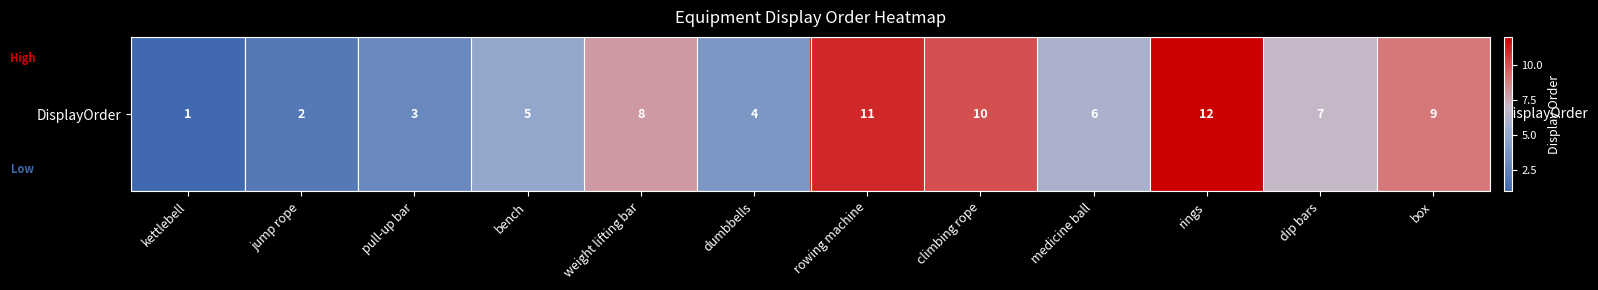

List the labels in order of value, largest first.

rings, rowing machine, climbing rope, box, weight lifting bar, dip bars, medicine ball, bench, dumbbells, pull-up bar, jump rope, kettlebell